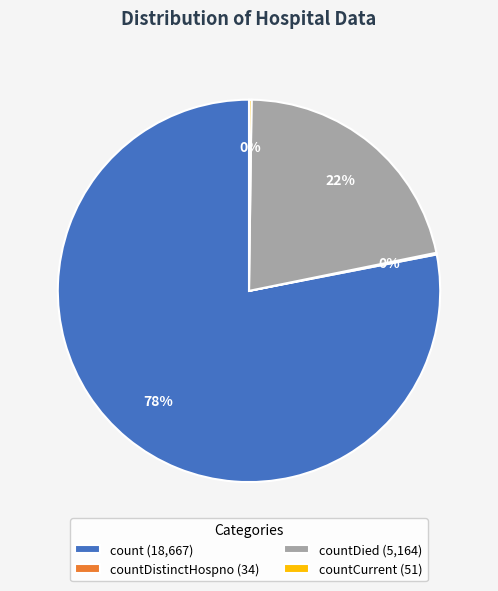

Combined, do countDied (5,164) and count (18,667) account for over 50%?

Yes